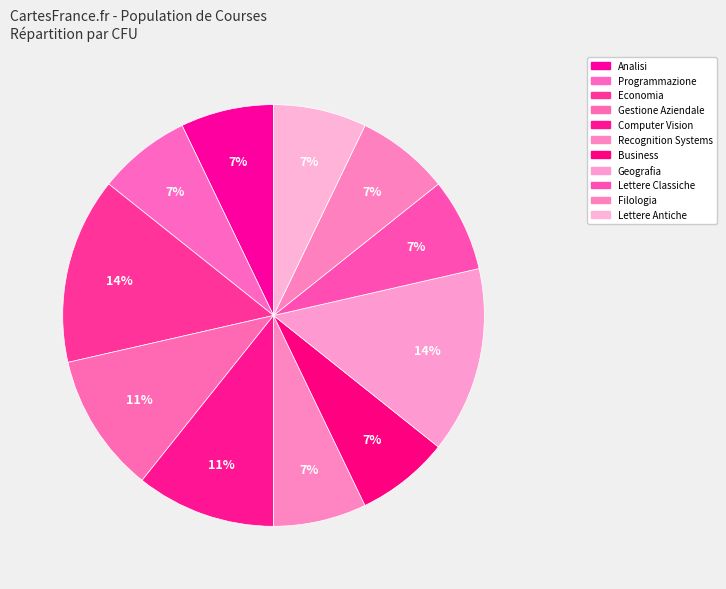

To the nearest percent, what percentage of the pie is Gestione Aziendale?

11%